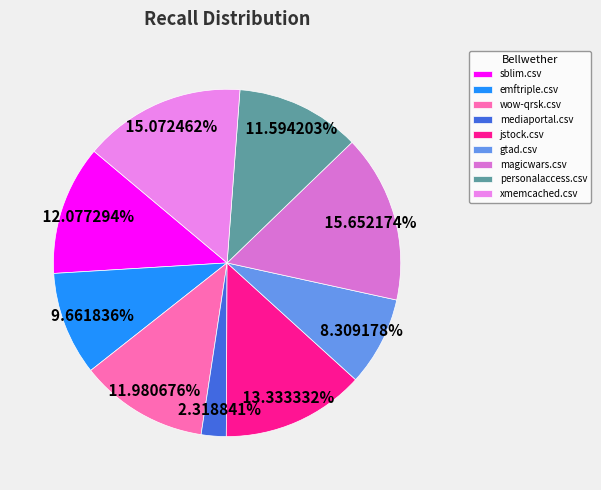

How many slices are in this pie chart?

9